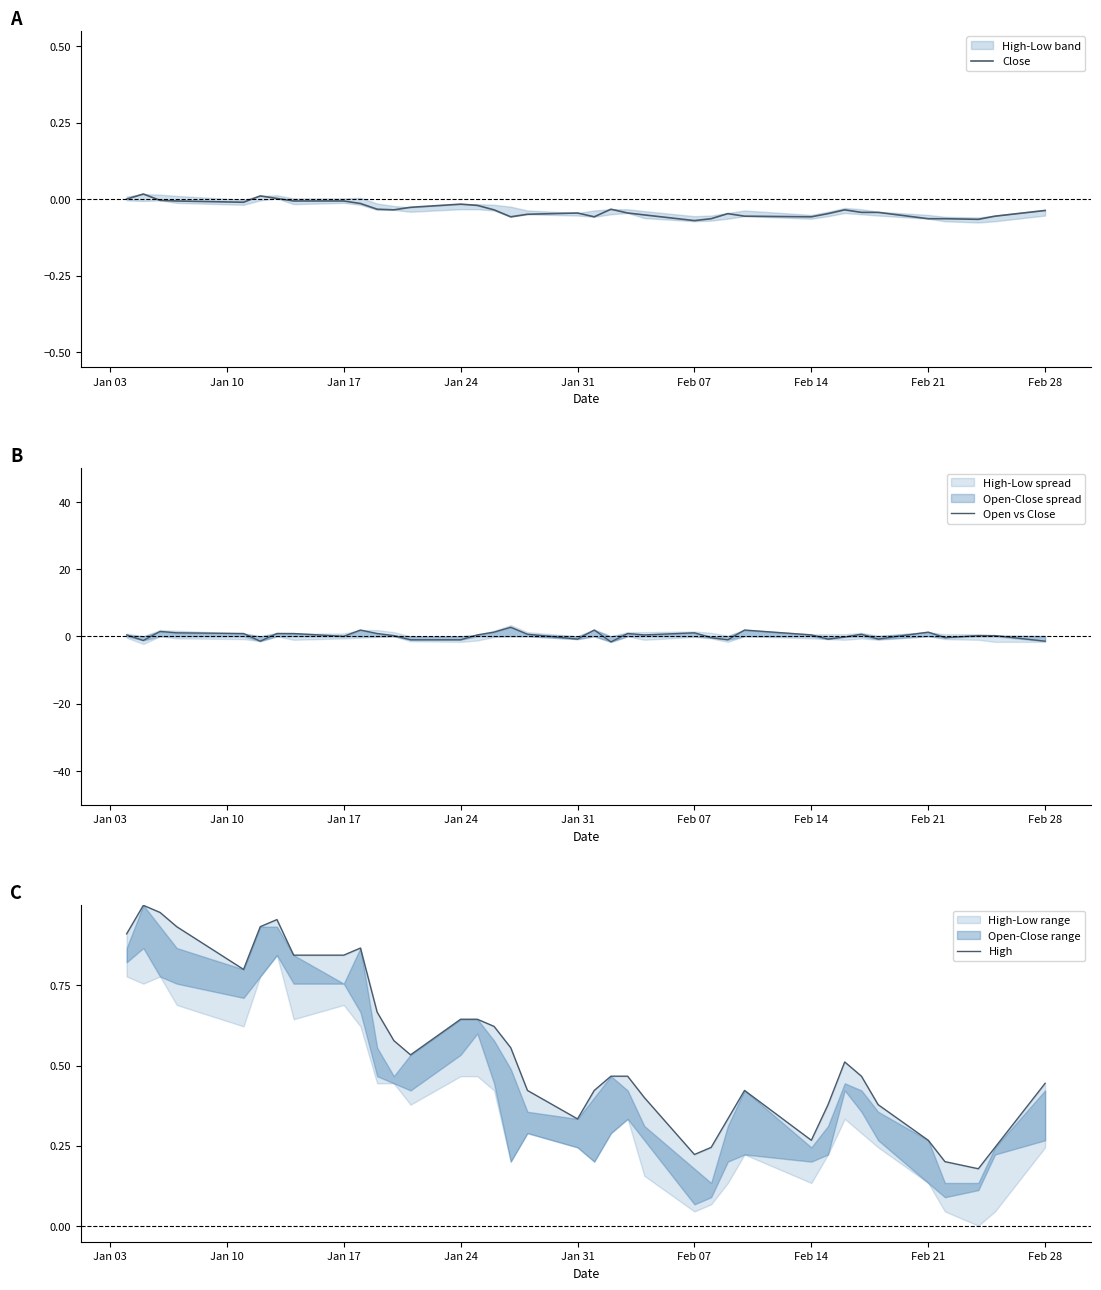

At how many categories does at least one series exceed 1?

9